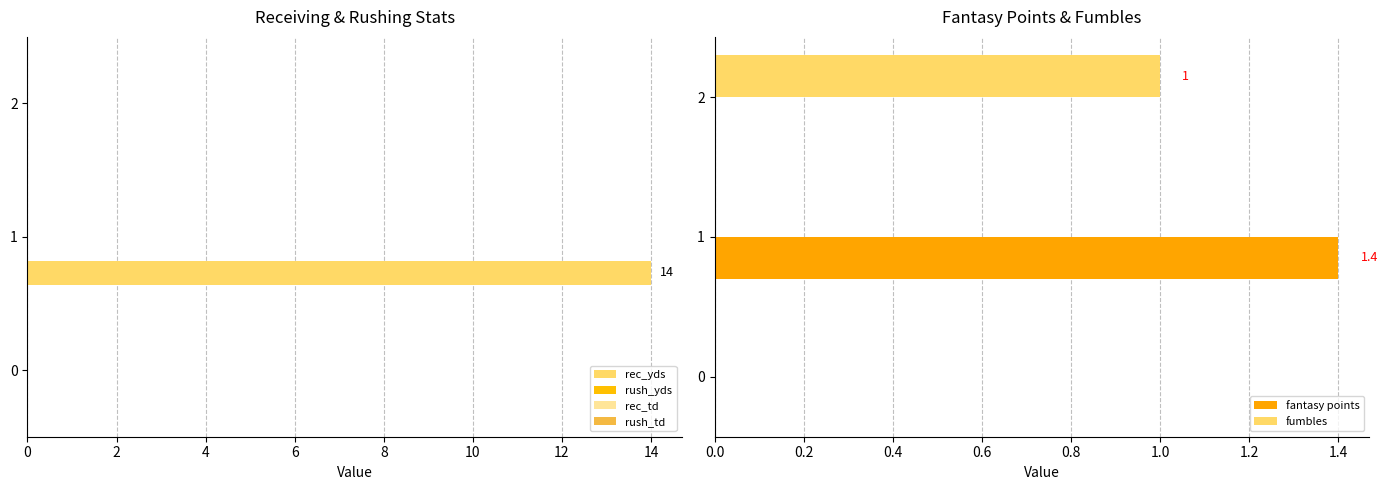

What is the sum of the fumbles values at 0 and 2?

1.0